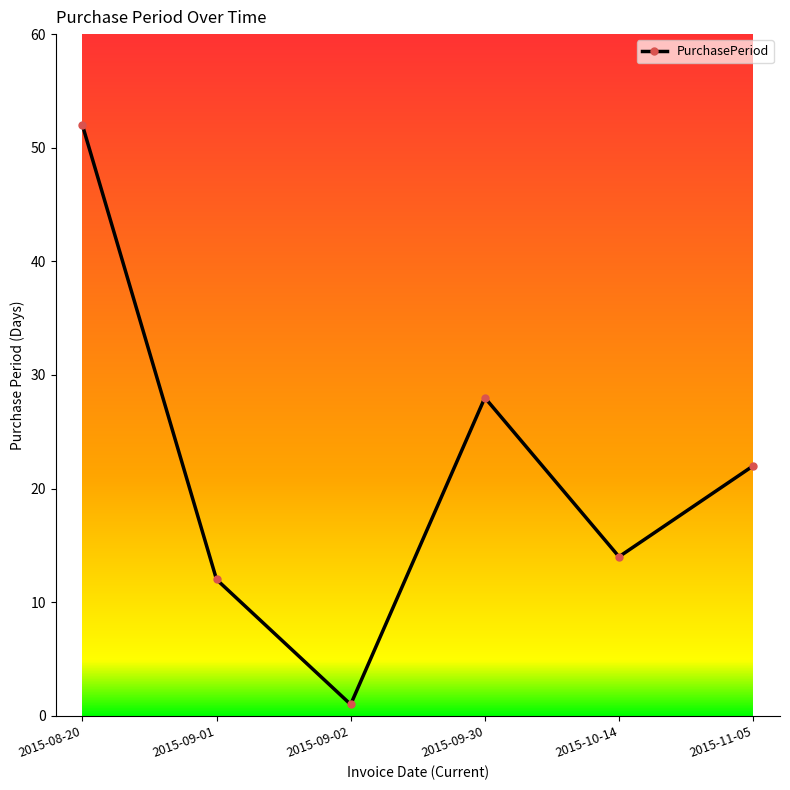

How many interior local valleys (lower than both neighbors) does the data have?

2